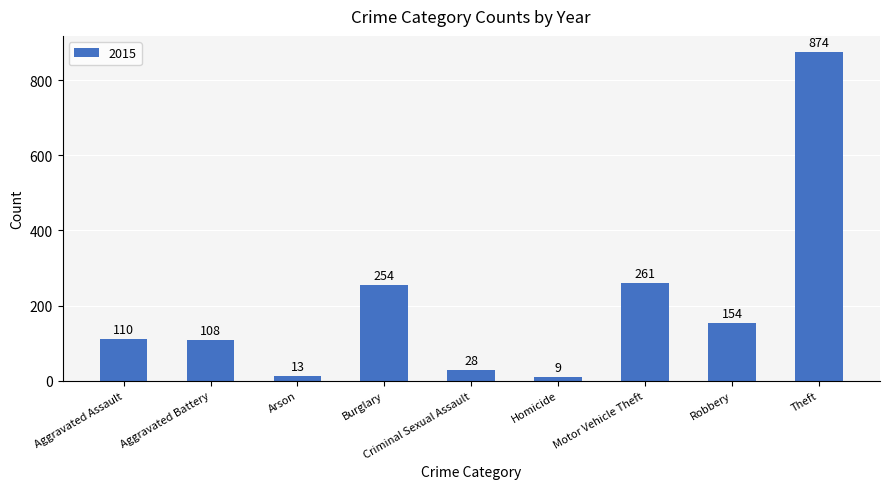

What is the change in value from Arson to Motor Vehicle Theft?

+248